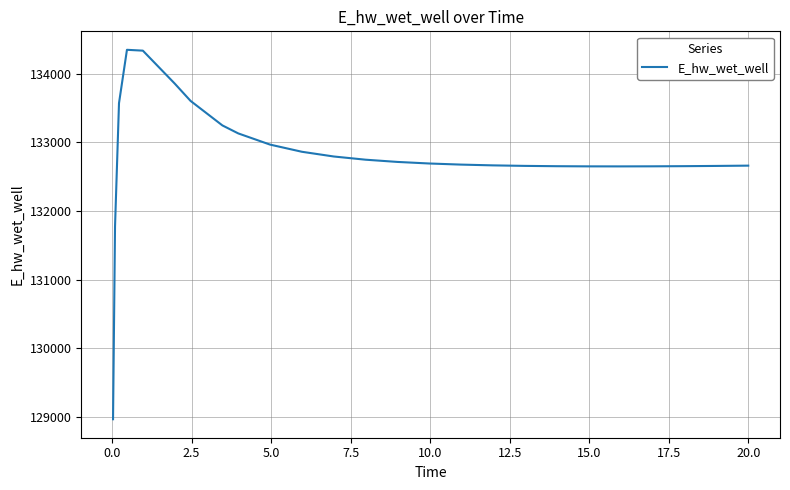

How many values exceed 132693?

13